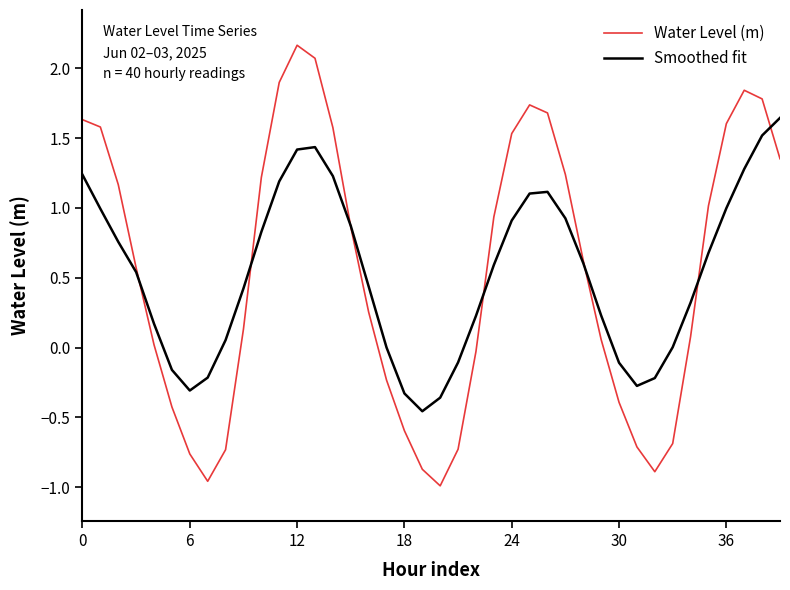

Which series has the widest spread of values?

Water Level (m)